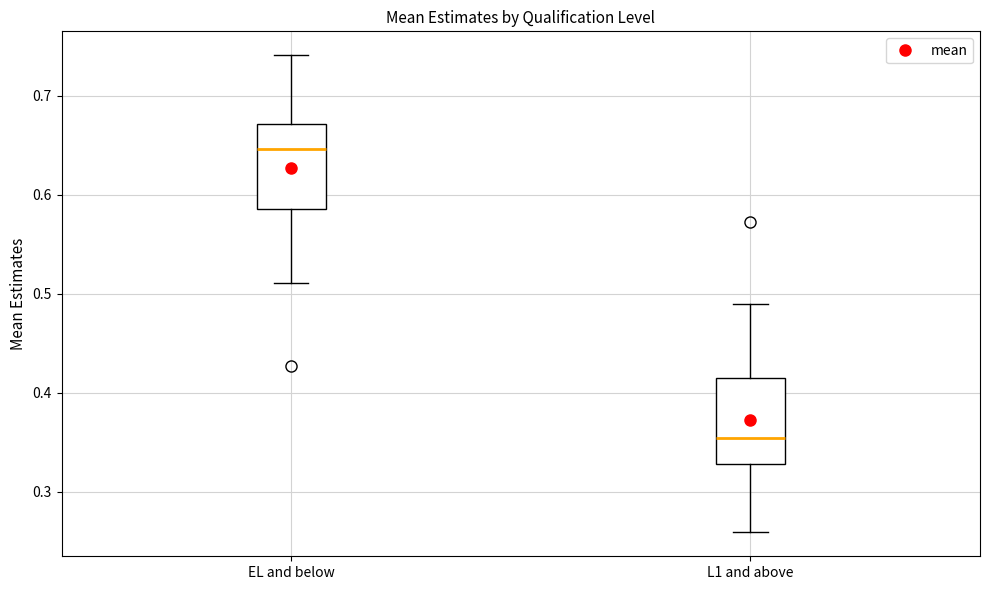

Where does the median line of the box for EL and below sit on the y-axis? The values are not printed on the chart, so give them approximately, as read against the axis.

0.65